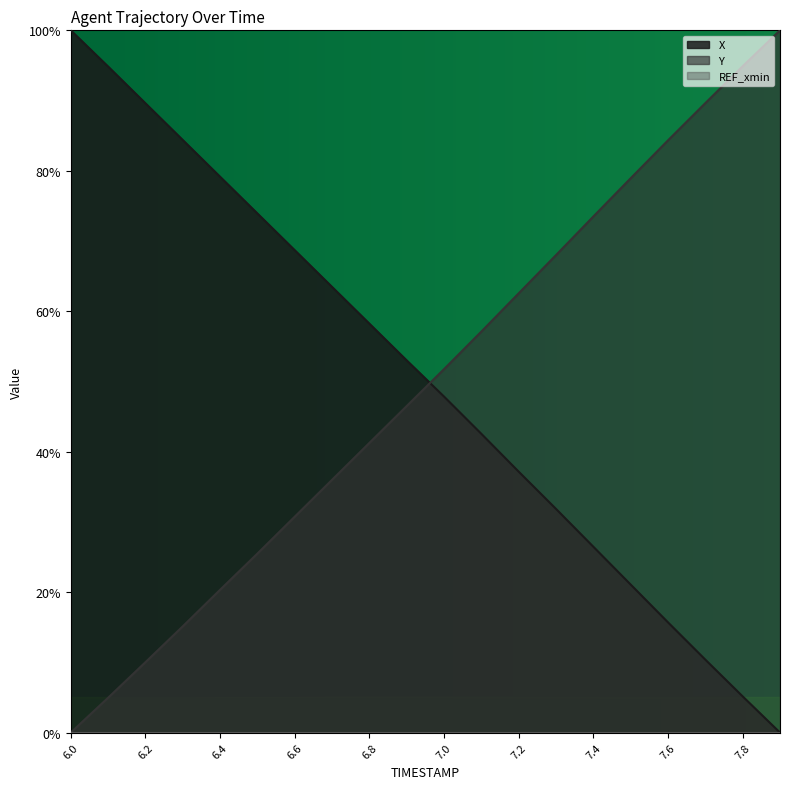

What is the difference between the X values at 7.6 and 7.0?

0.3